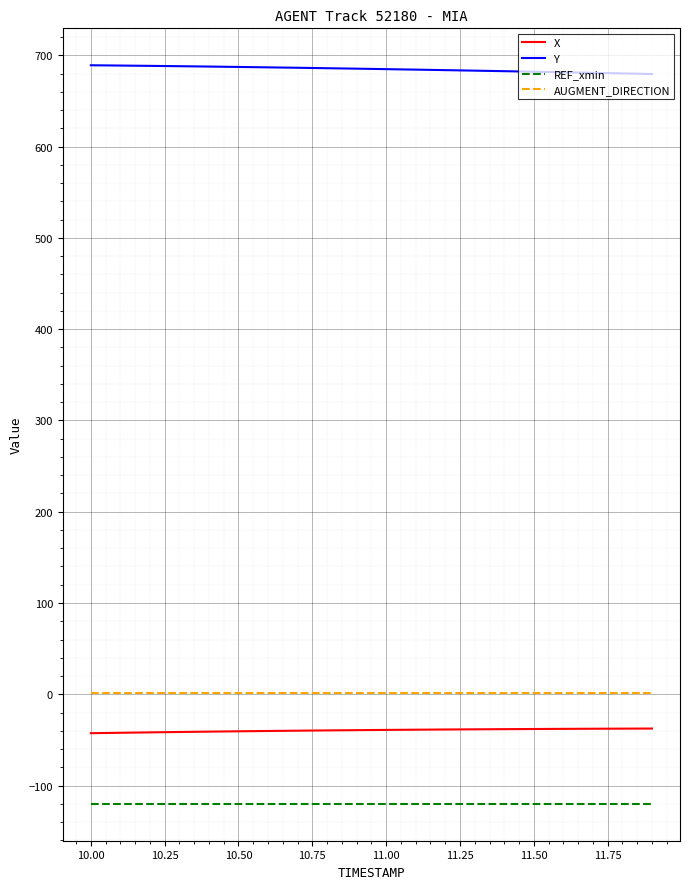

What is the greatest value displayed?

689.2